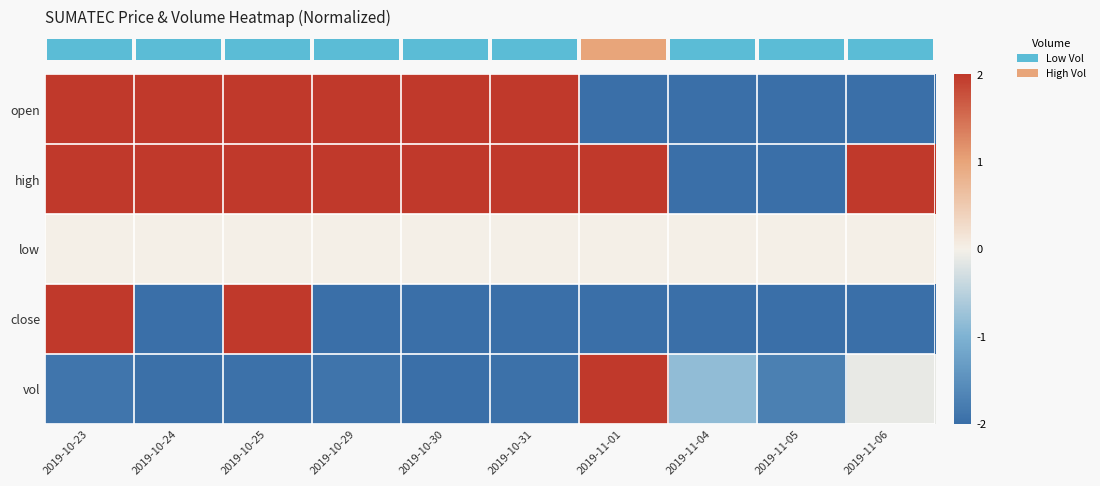

At how many categories does at least one series exceed 0?

8